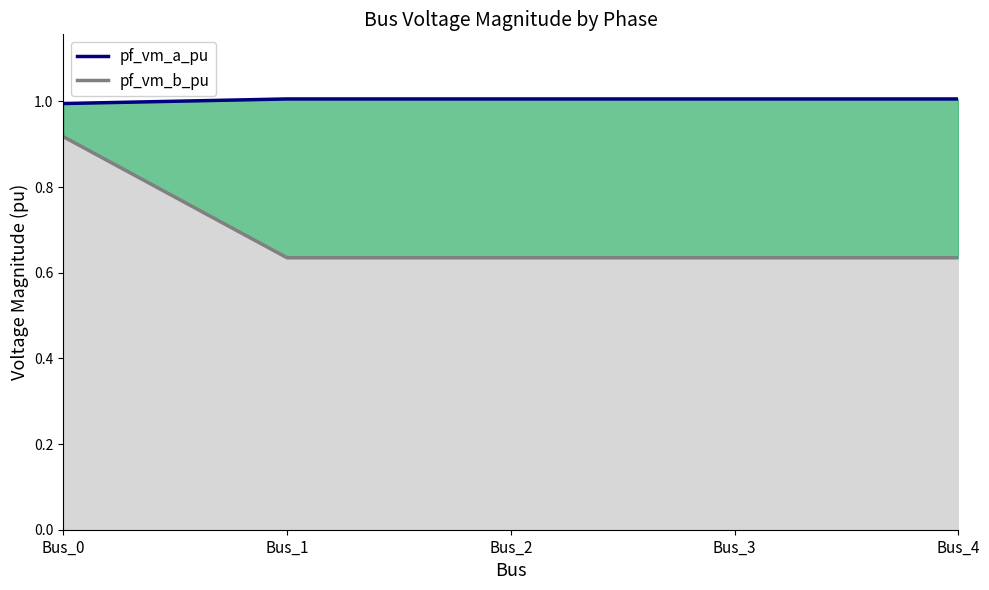

True or false: pf_vm_a_pu (line) and pf_vm_b_pu (line) intersect in this chart.

False